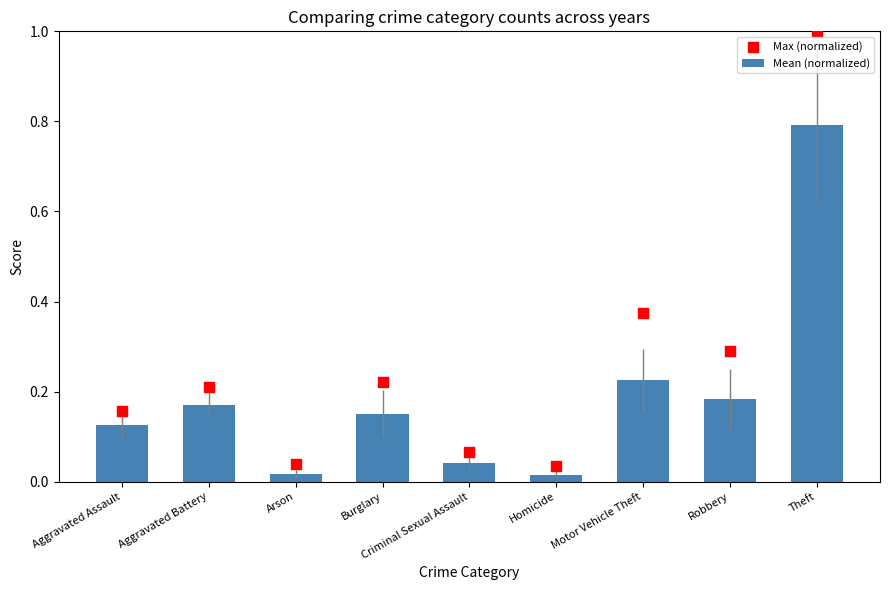

Which series contains the lowest Y value?

Mean (normalized)